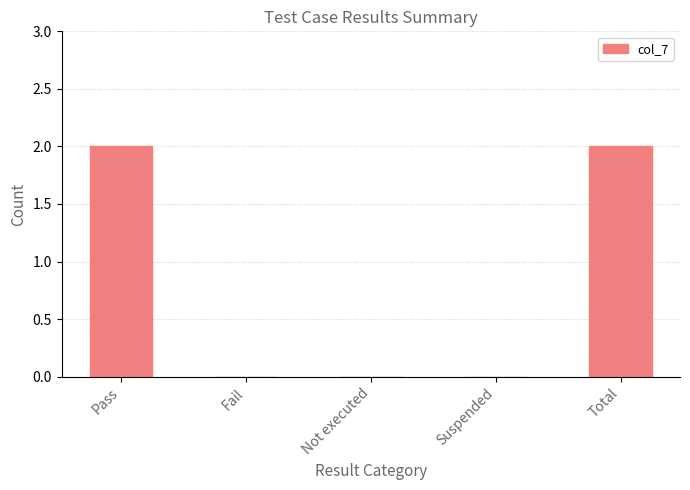

What is the difference between the values at Total and Suspended?

2